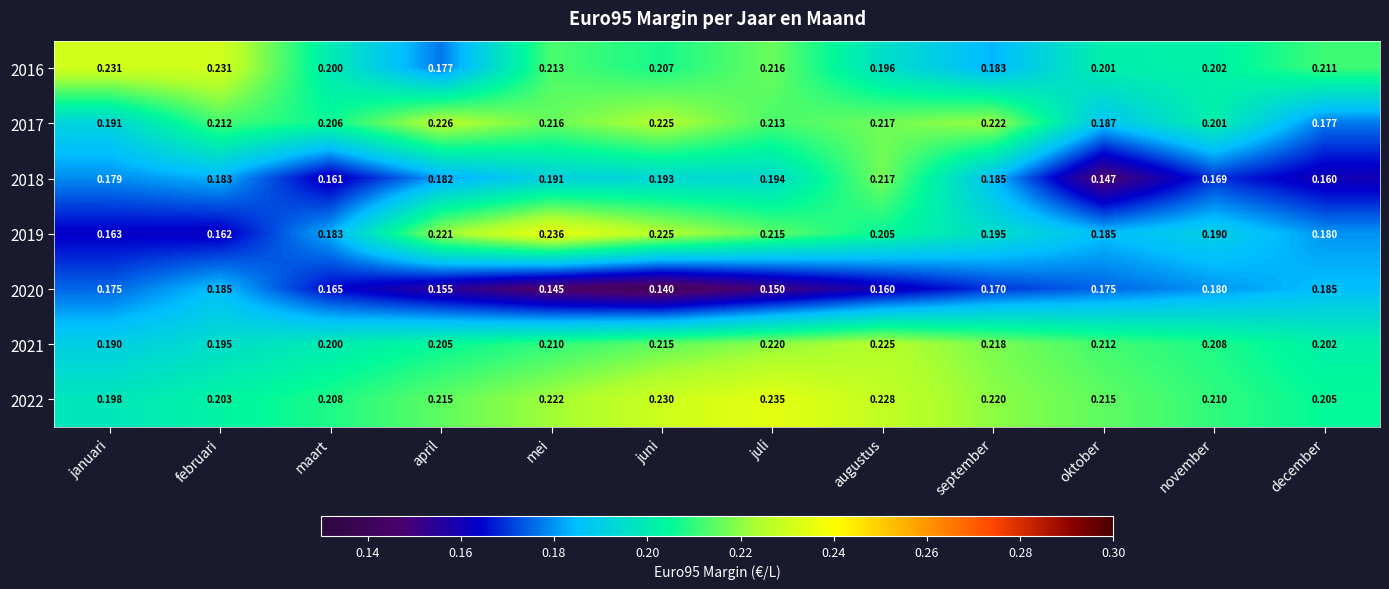

Is the value of 2018 at mei greater than the value of 2019 at augustus?

No